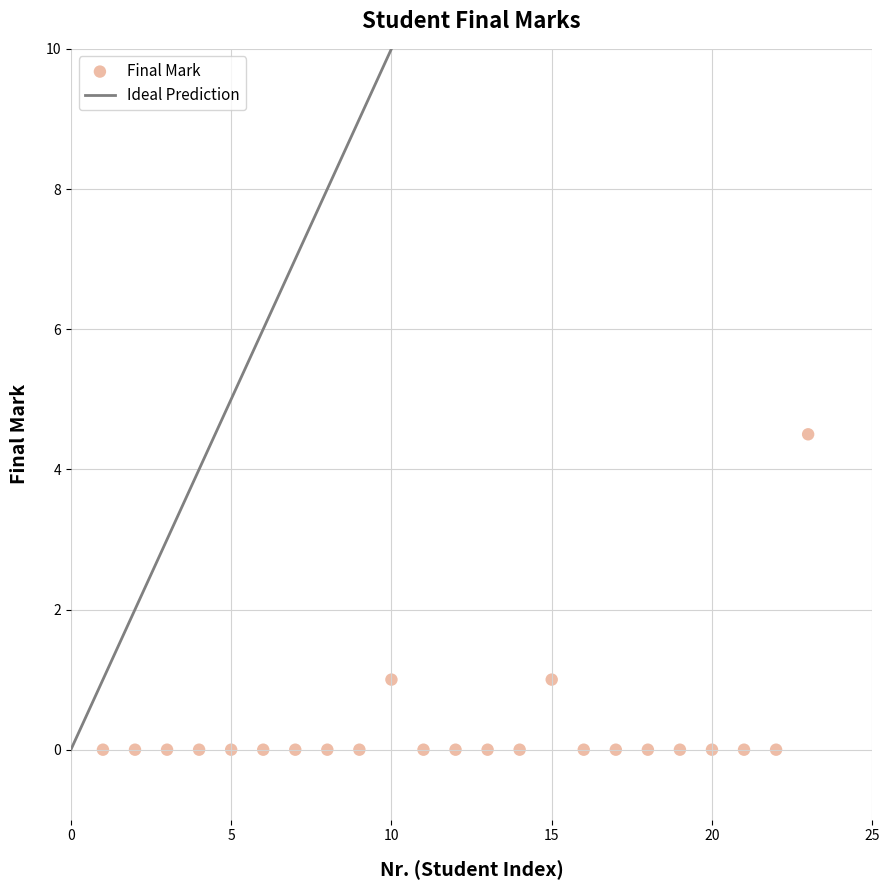

What is the range of X values (max minus min)?

22.0